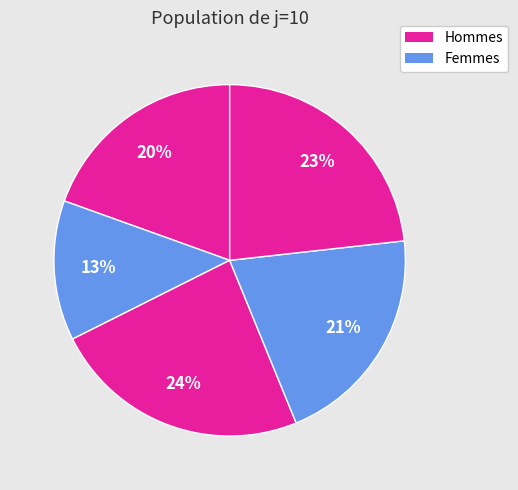

How many slices are in this pie chart?

5